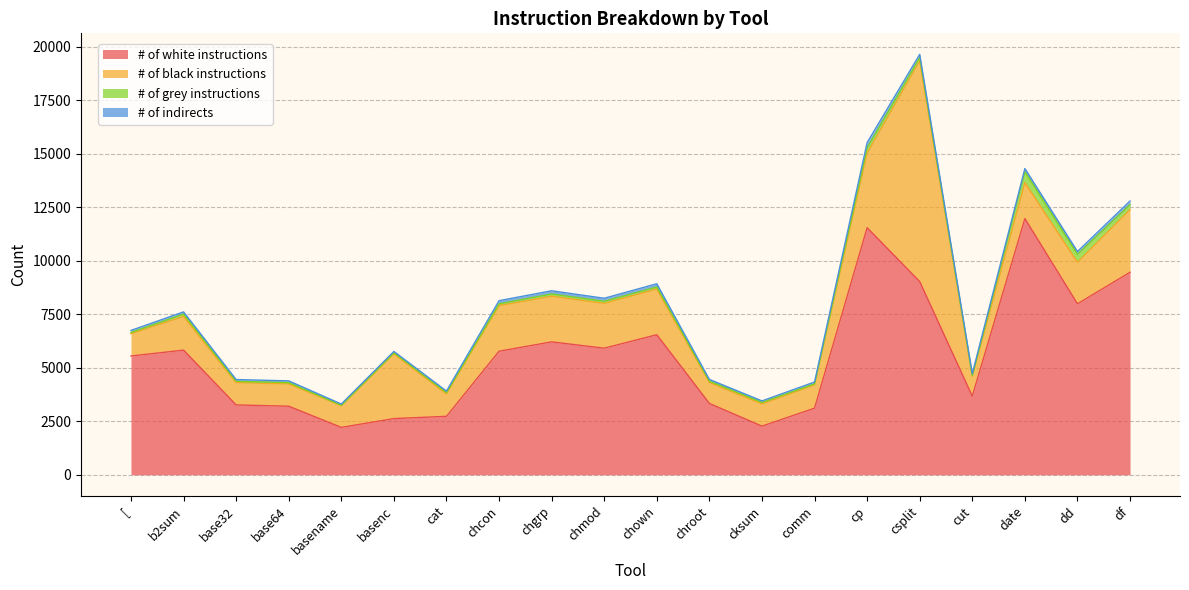

Which series changed the most between base64 and chgrp?

# of white instructions